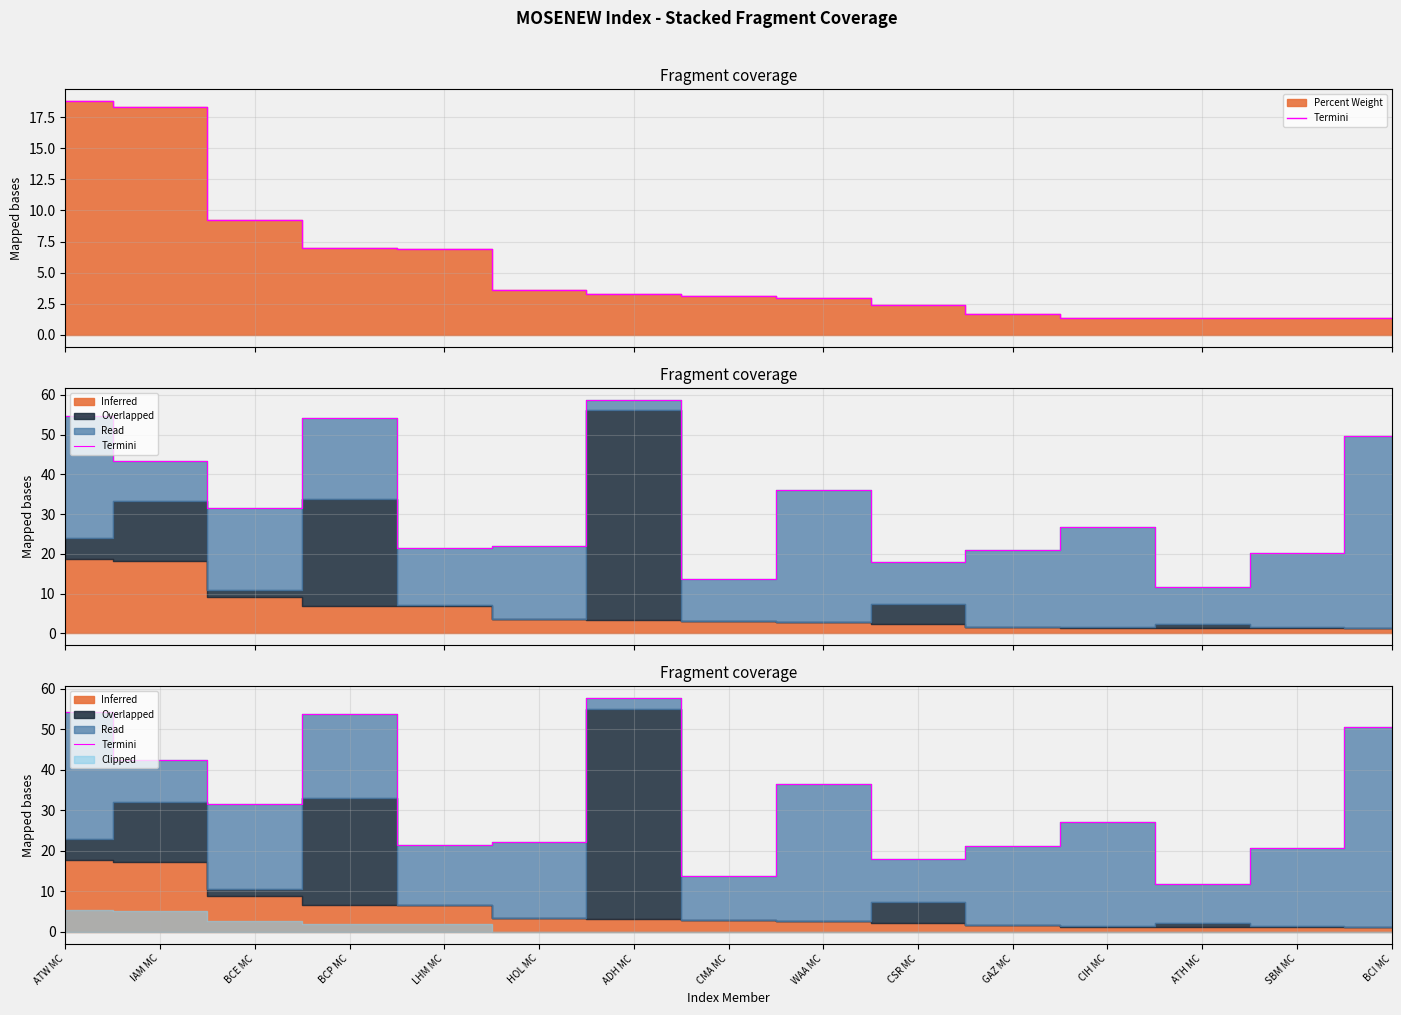

Count the number of categories in the chart.

15